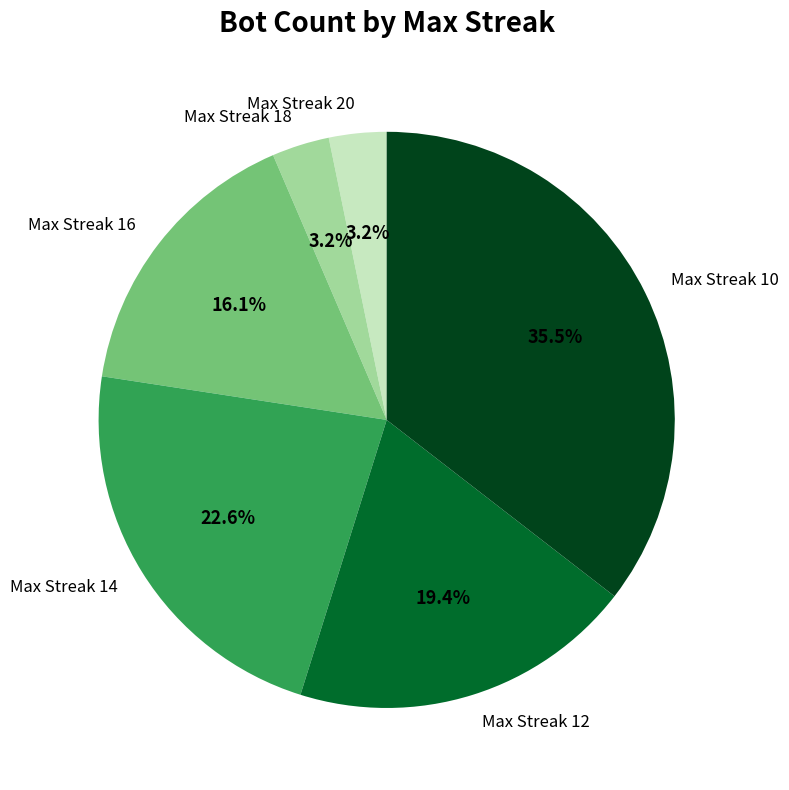

Which slice is the largest?

Max Streak 10